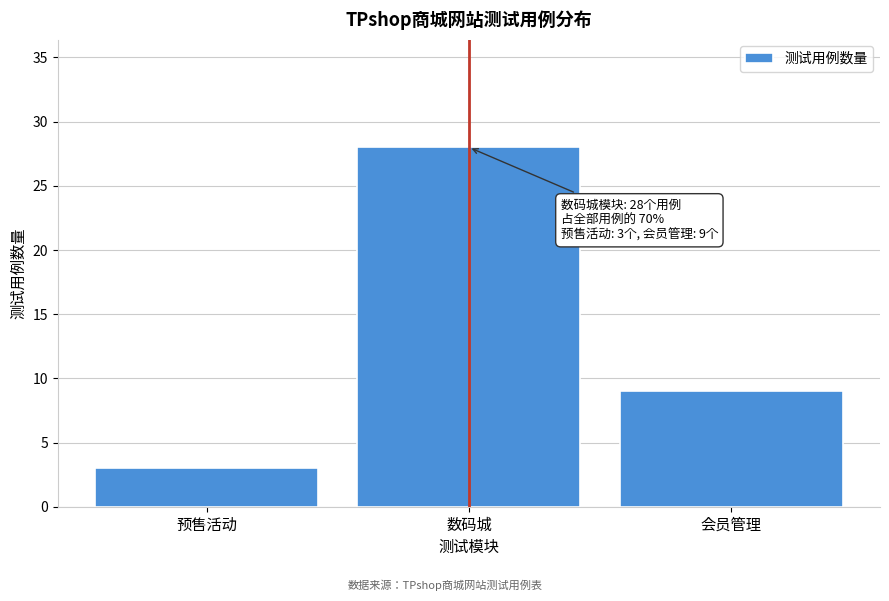

Reading right to left, list all the values displayed in this chart.

9	28	3